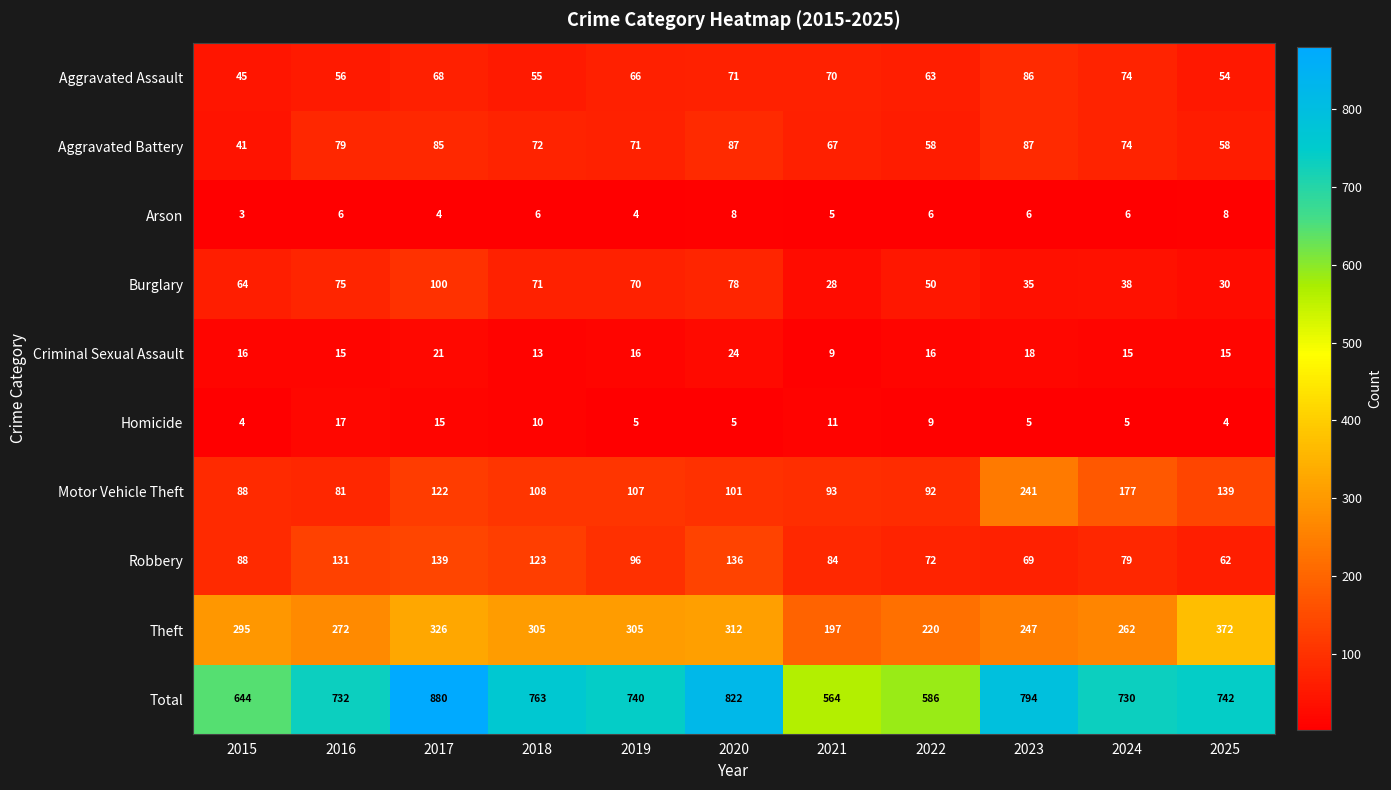

The value of Total at 2025 is 742. True or false?

True